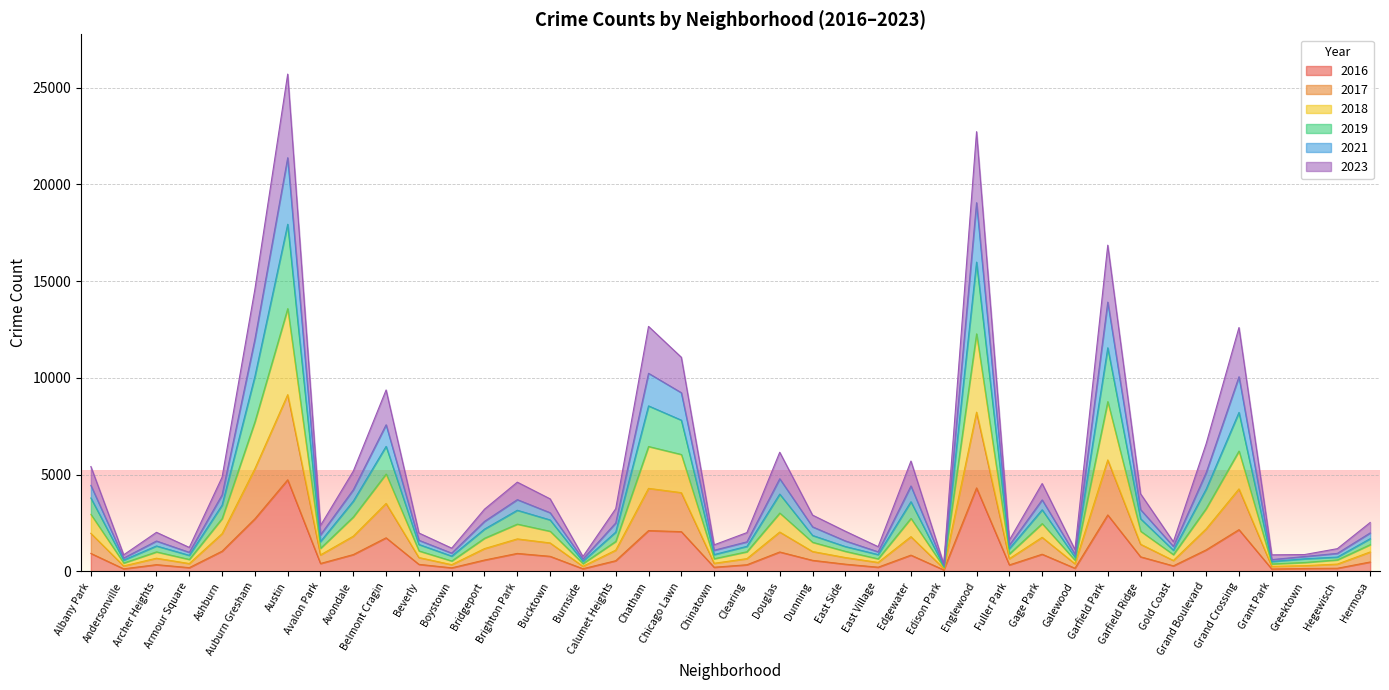

The value of 2016 at Garfield Park is 2922. True or false?

True